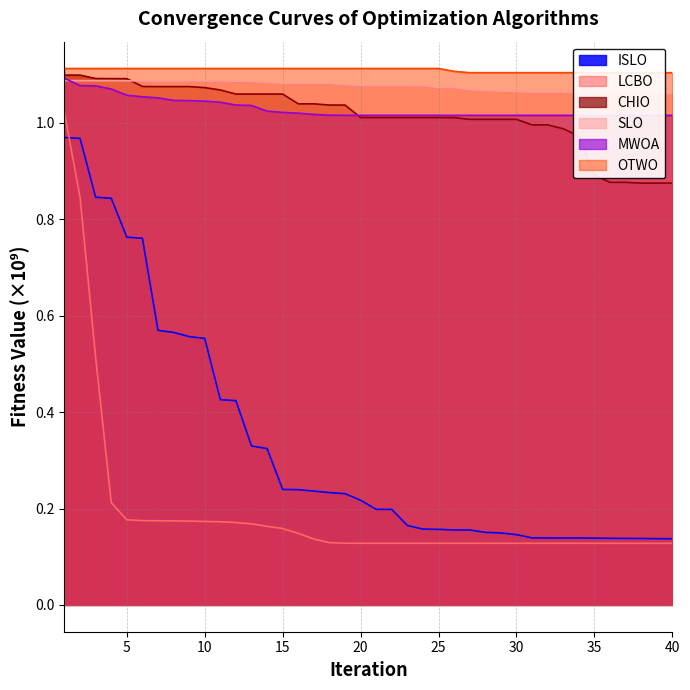

What is the total value across all series at 40?

4.3